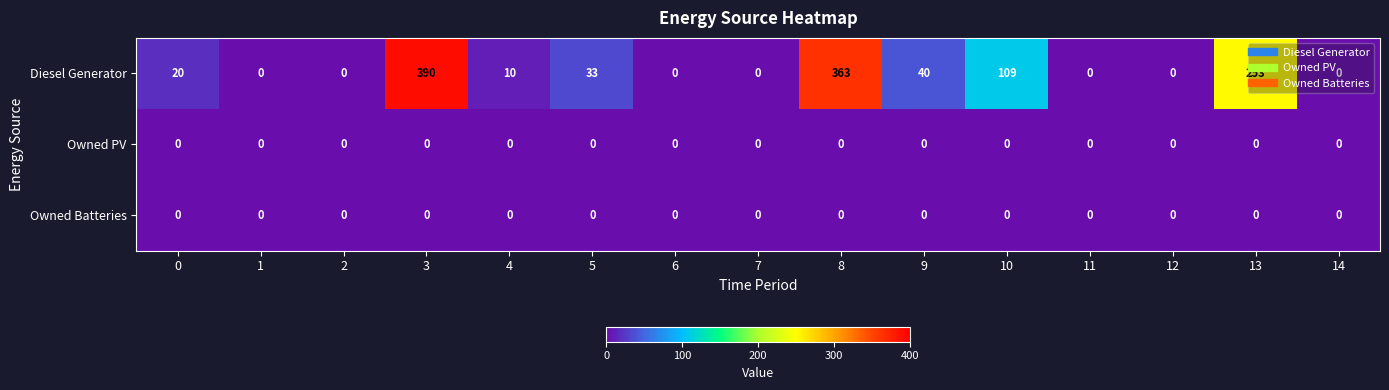

What is the difference between the highest and lowest values at 8?

363